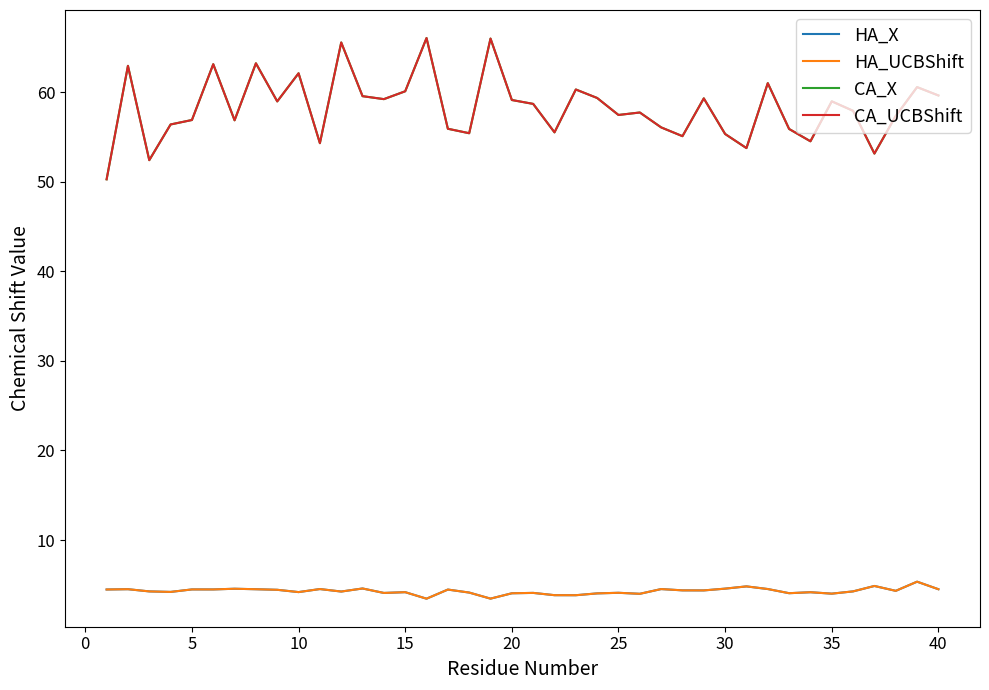

Does the chart display data point markers on the line(s)?

No